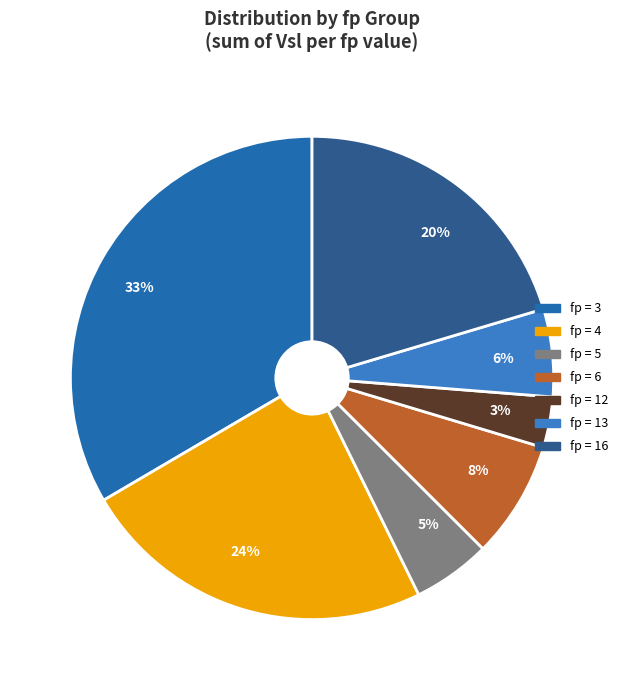

The fp = 13 slice represents 6% of the pie. True or false?

True